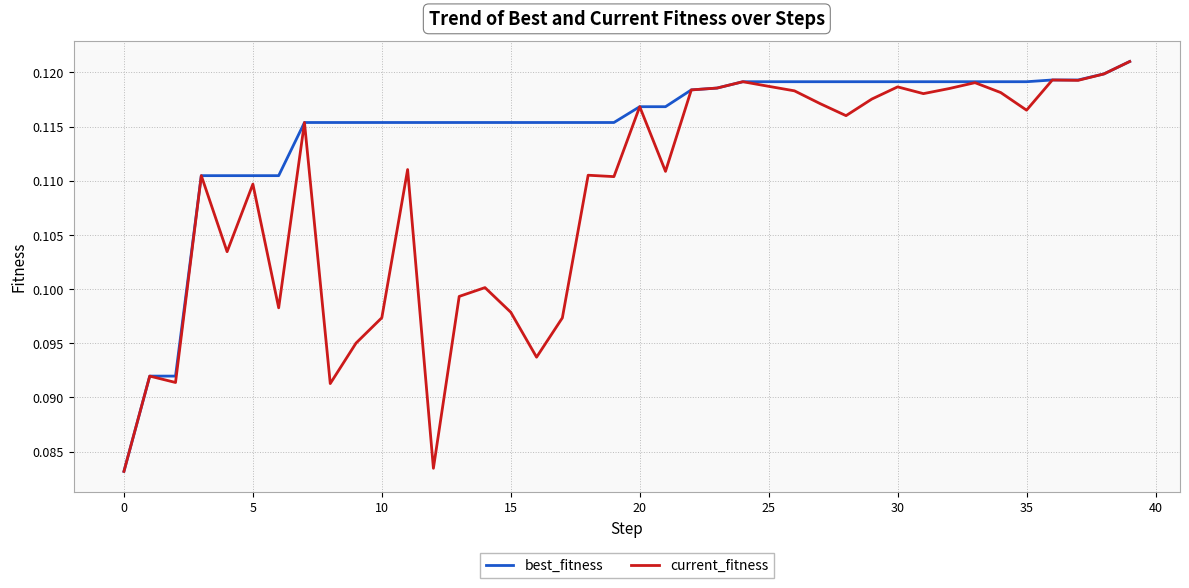

Rank the series by their average value, from highest to lowest.

best_fitness, current_fitness